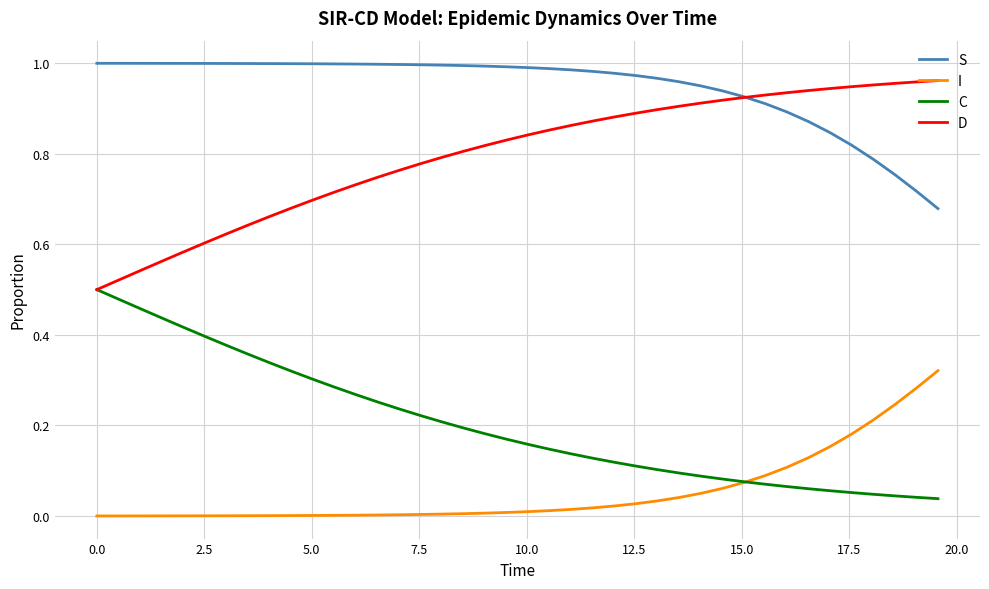

True or false: D and I cross at least once.

False